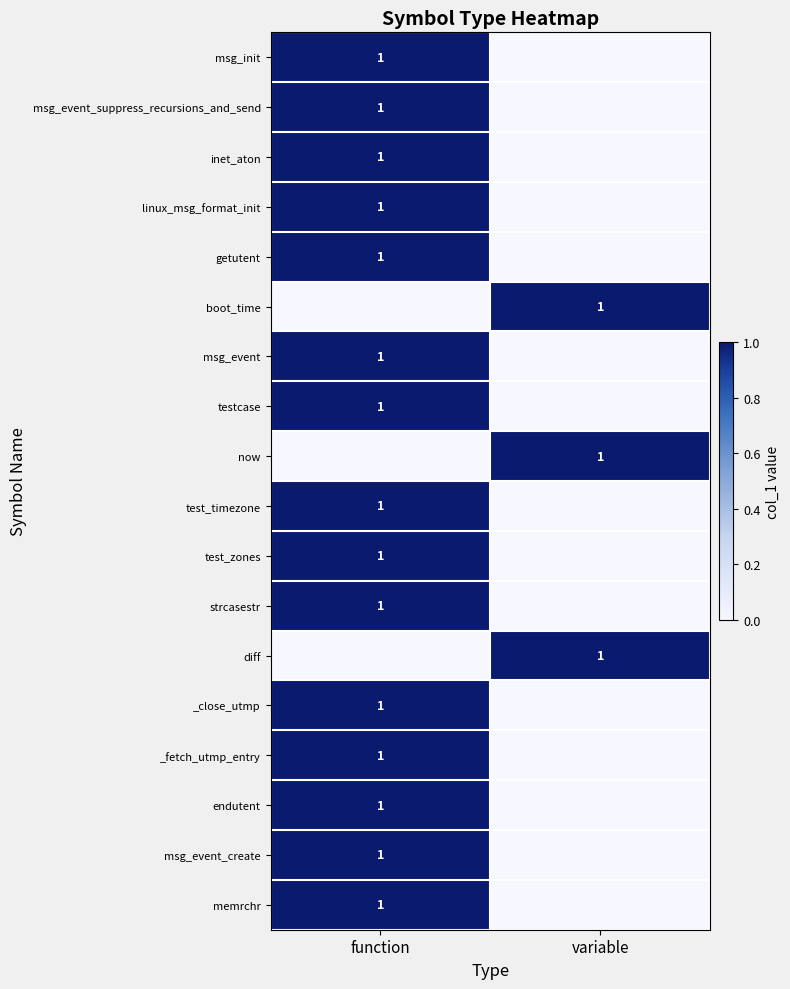

The test_zones series shows 1 at function. True or false?

True